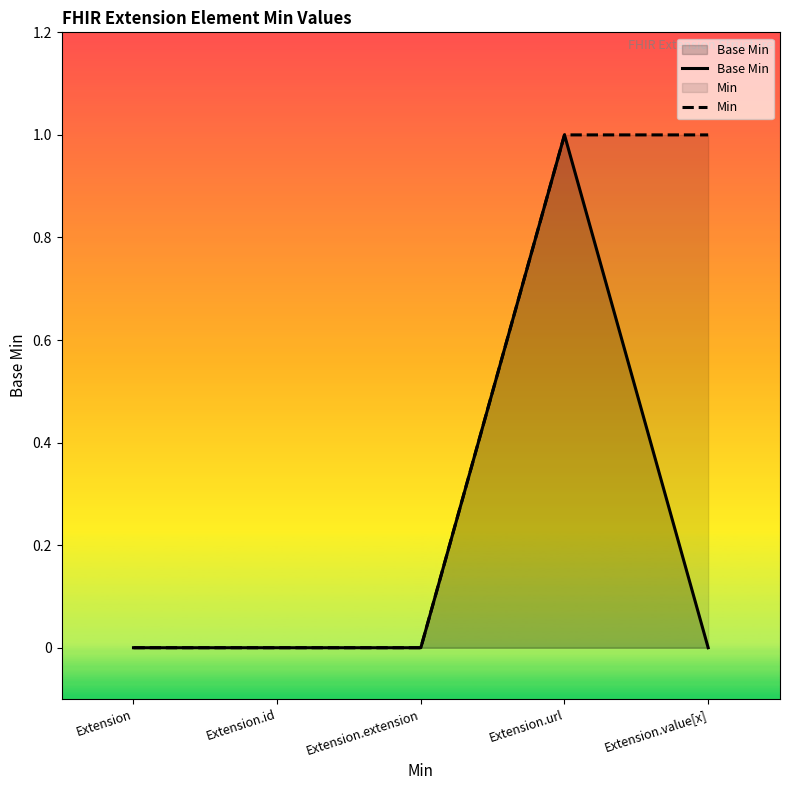

What is the total value across all series at Extension.url?

2